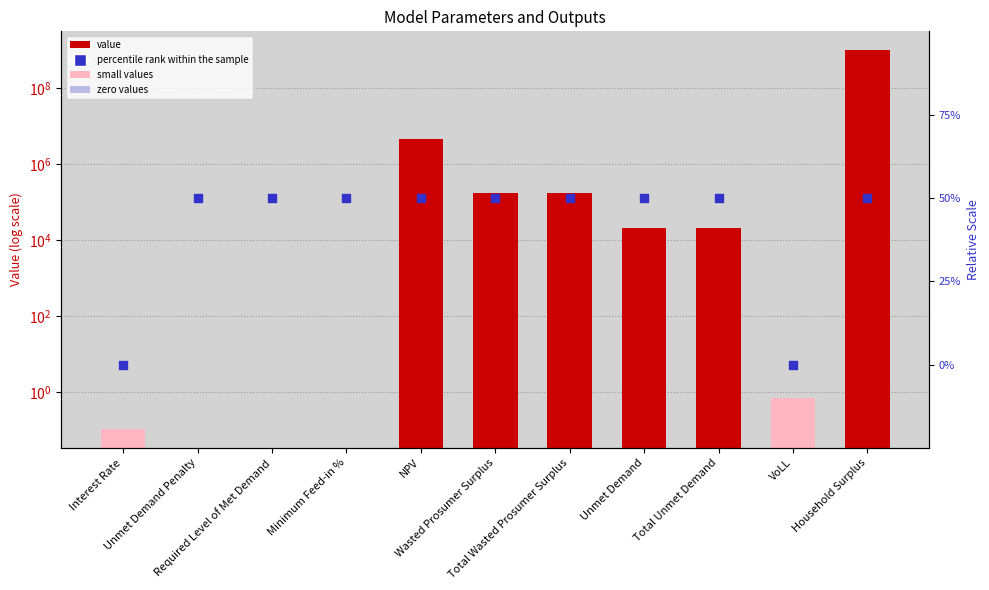

Which series reaches the minimum Y coordinate?

value